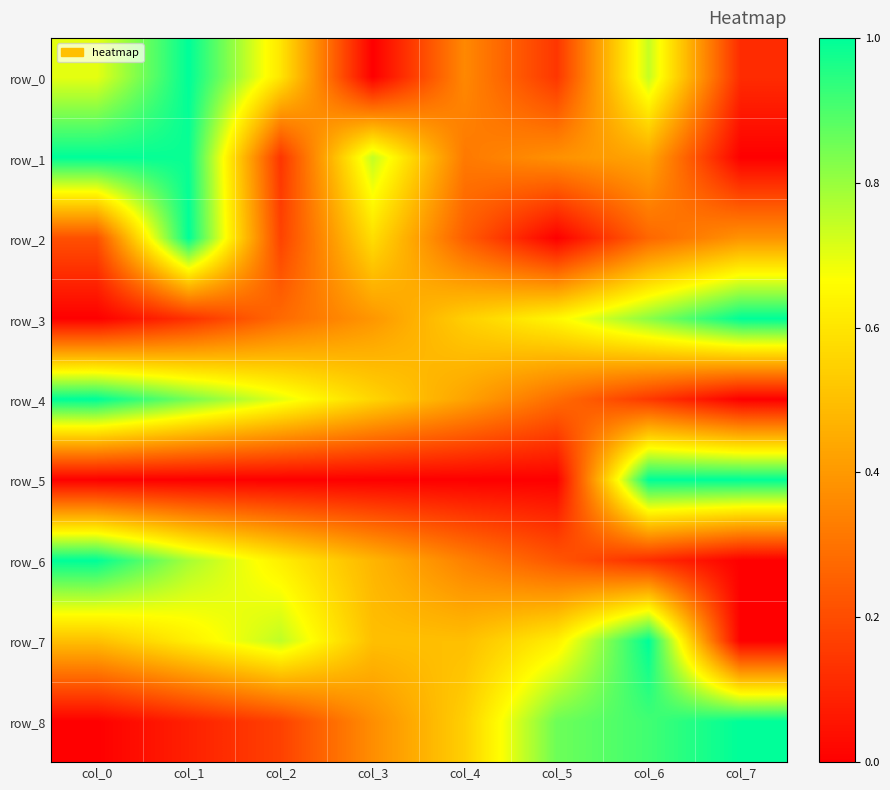

The row_2 series shows 0.3 at col_6. True or false?

True